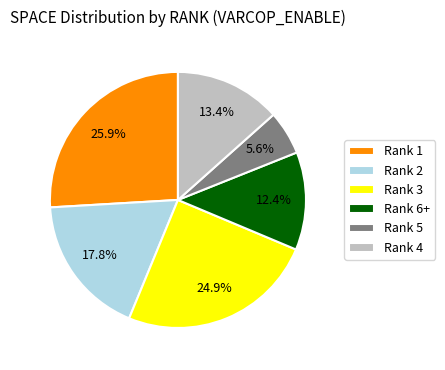

Is there a majority slice in this chart?

No